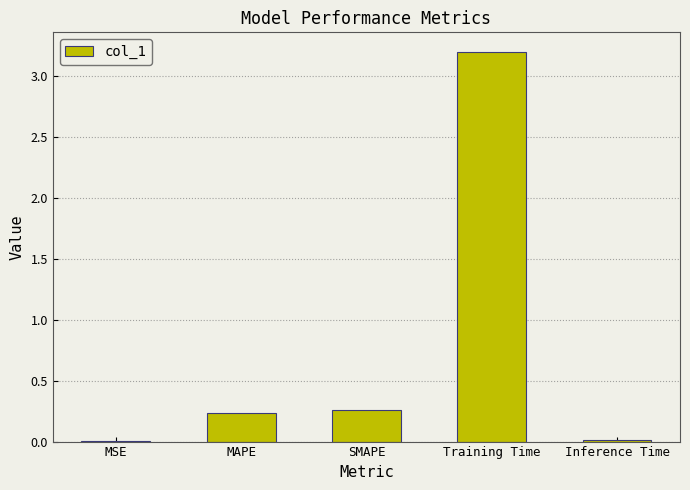

Which label corresponds to the largest value in the chart?

Training Time